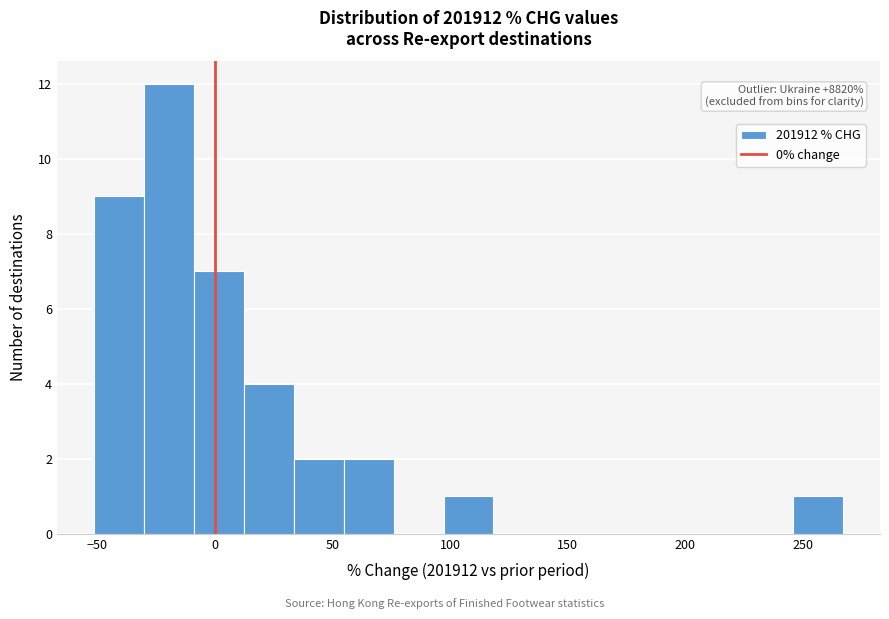

Over which range of the x-axis is the bar tallest?

-30 to -10